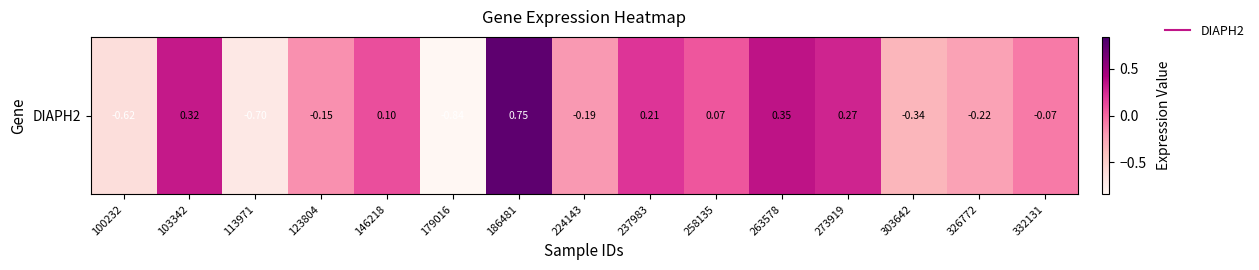

Count the number of data series in this chart.

1